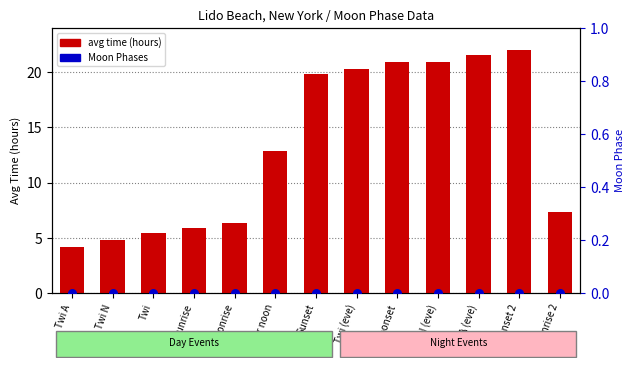

Which series contains the highest Y value?

avg time (hours)